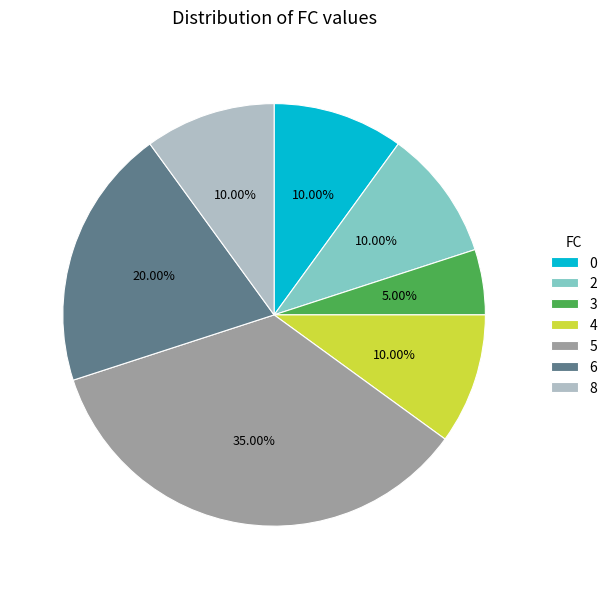

What percentage do 3 and 0 together represent?

15.0%